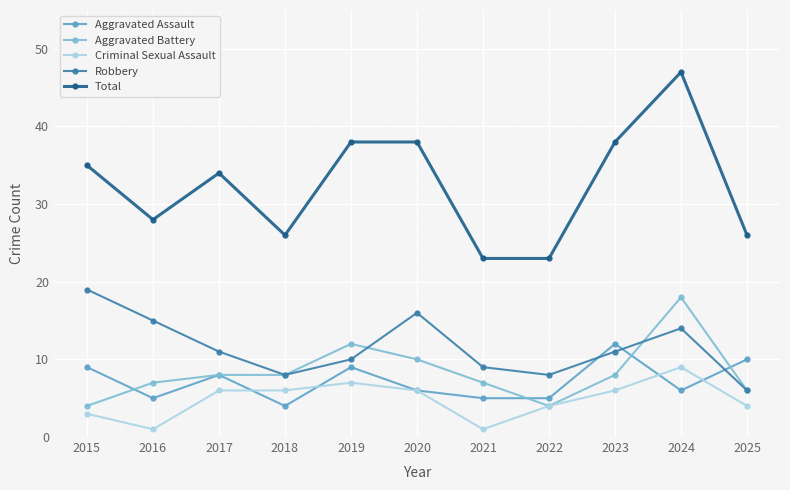

What are all the series names shown in the legend?

Aggravated Assault, Aggravated Battery, Criminal Sexual Assault, Robbery, Total